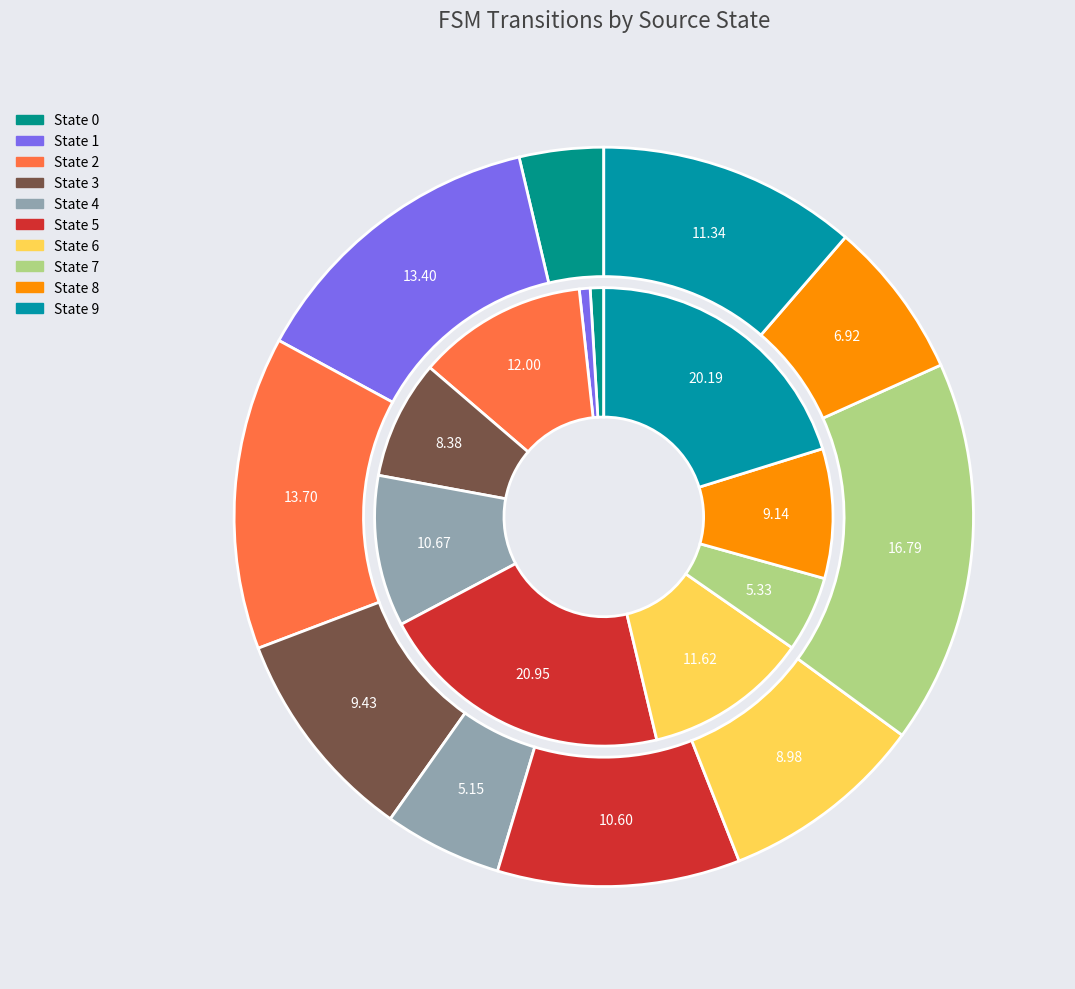

What is the smallest slice in the pie chart?

source_state_0